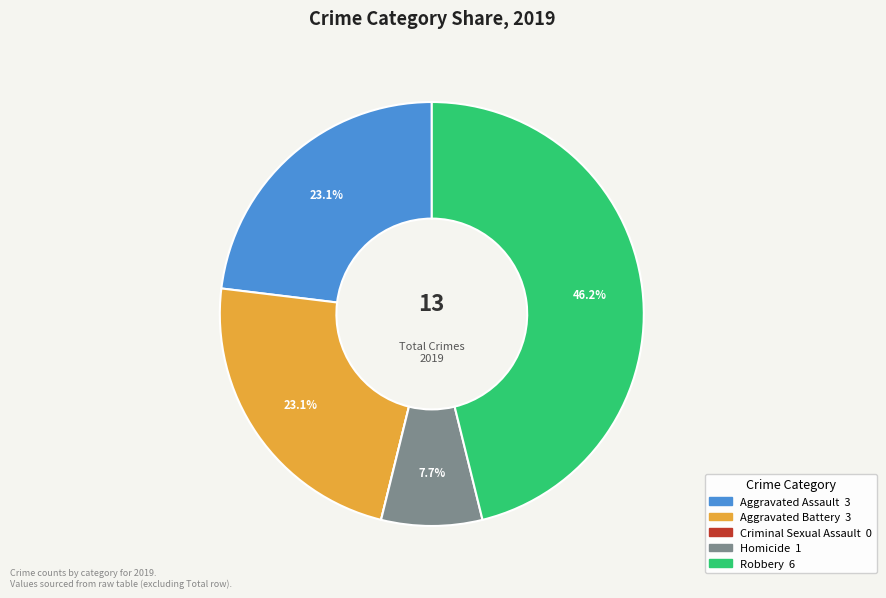

Is there any slice that represents more than half of the pie?

No